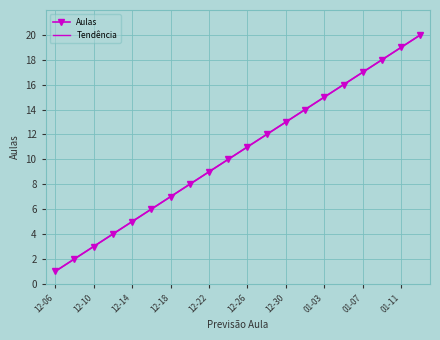

What is the difference between the maximum and minimum values in the Tendência series?

19.0